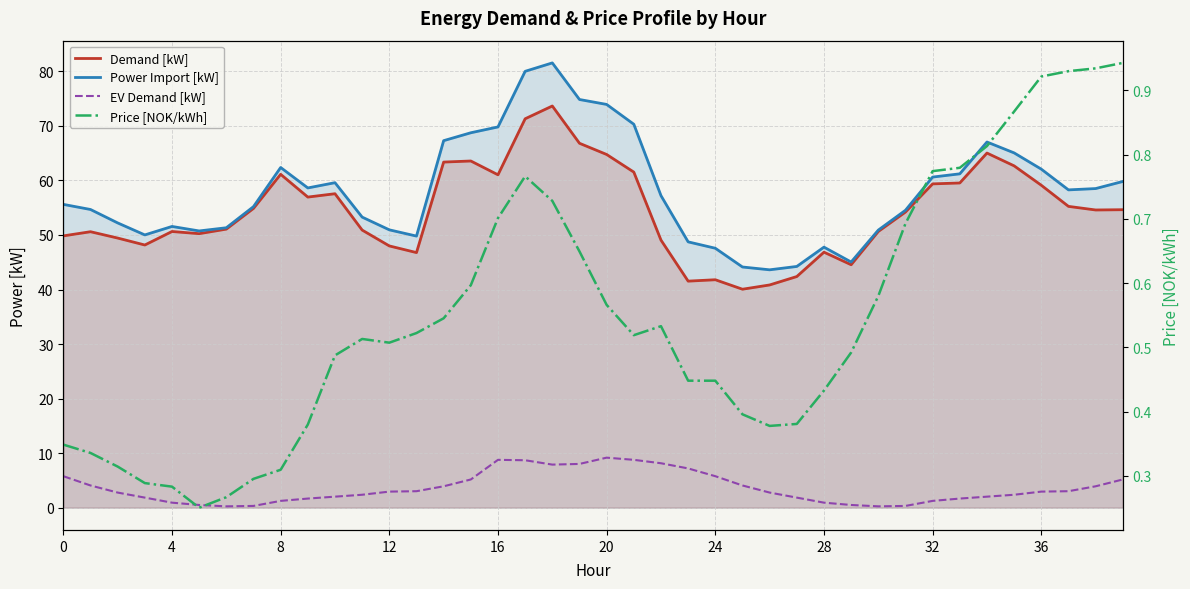

True or false: Power Import [kW] has a value of 19.3 at 20.

False